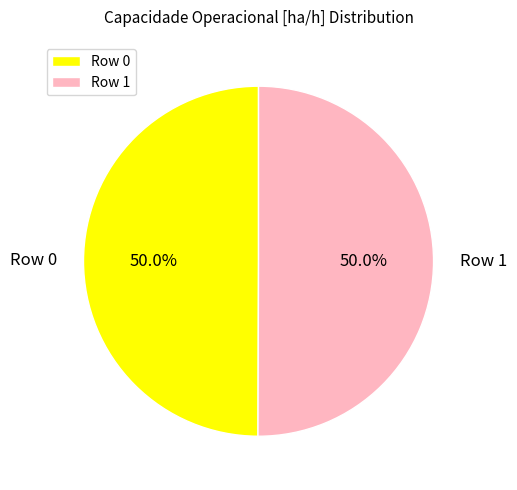

Approximately how many times larger is the value at Row 0 compared to Row 1?

1.0